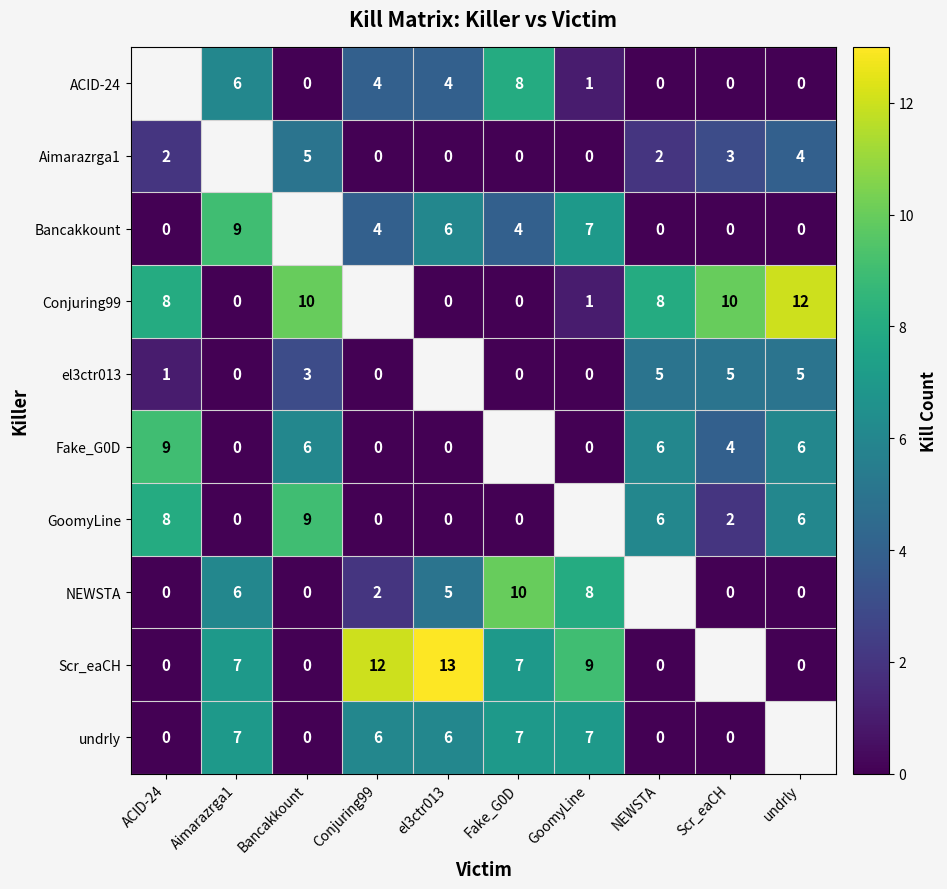

Is it true that Aimarazrga1 equals 3 at NEWSTA?

False